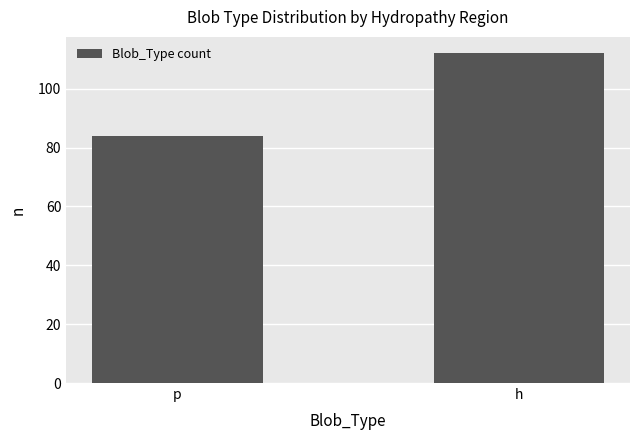

What is the minimum value shown in the chart?

84